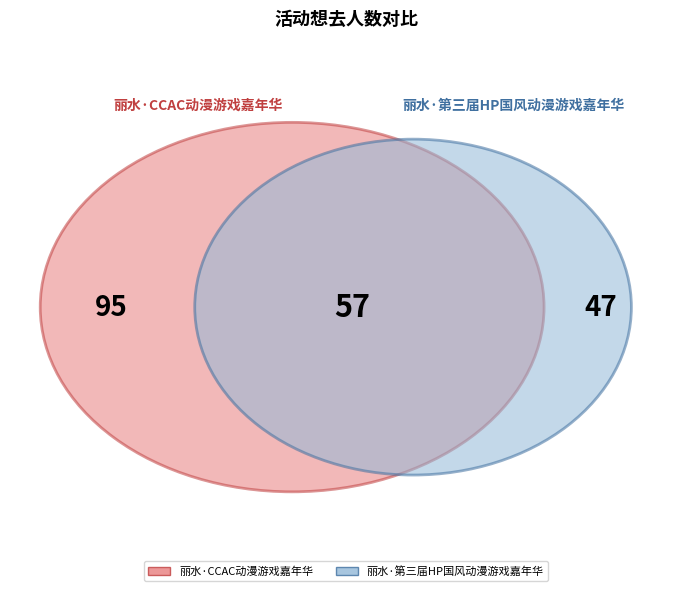

What percentage is NOT represented by 丽水·CCAC动漫游戏嘉年华?

40.6%